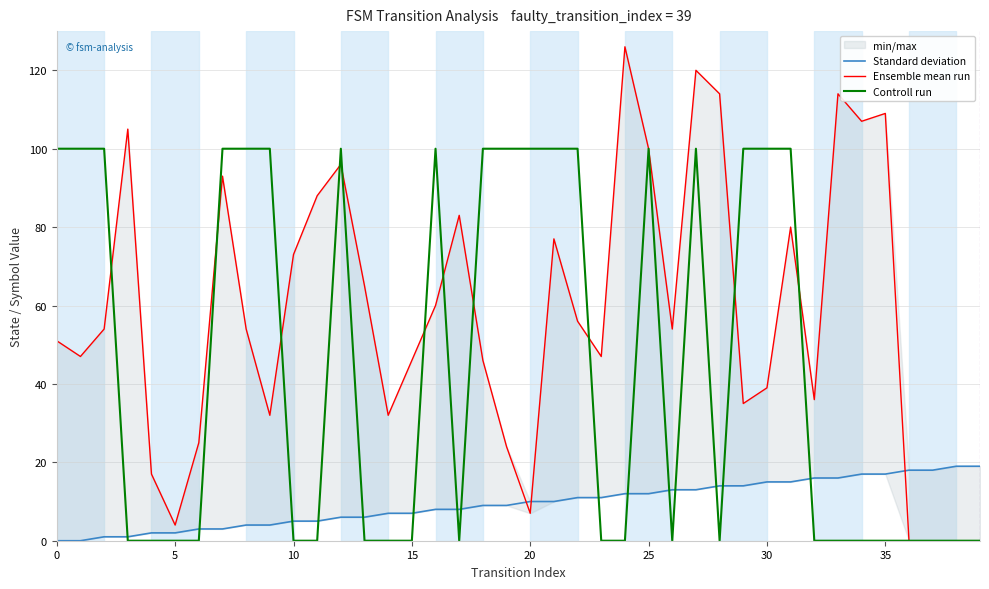

The Controll run series shows 100 at 20. True or false?

True